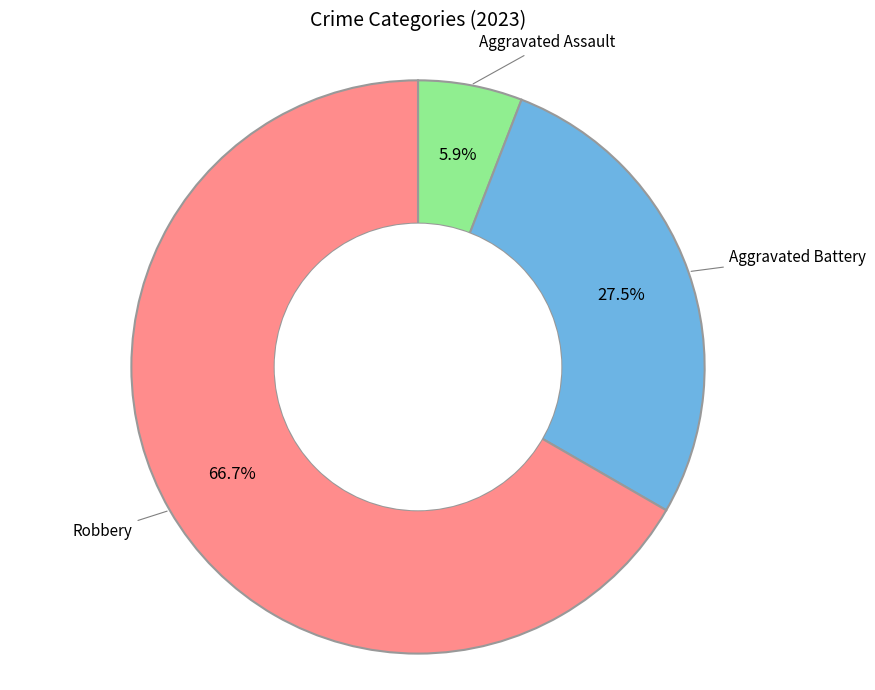

Is there any slice that represents more than half of the pie?

Yes